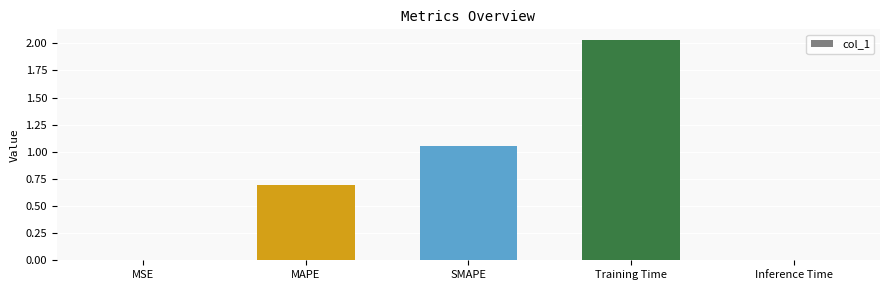

Between SMAPE and MSE, which is larger?

SMAPE